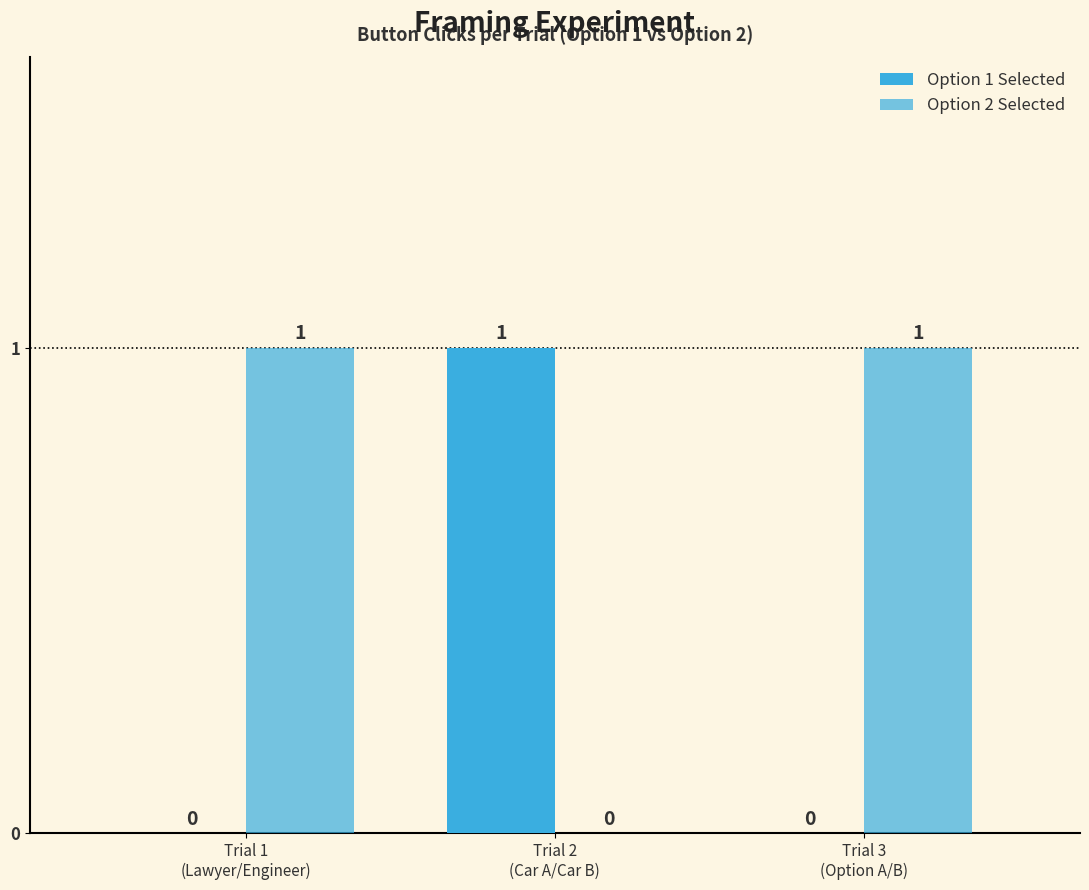

What is the label of the 2nd bar from the right?

Trial 2
(Car A/Car B)